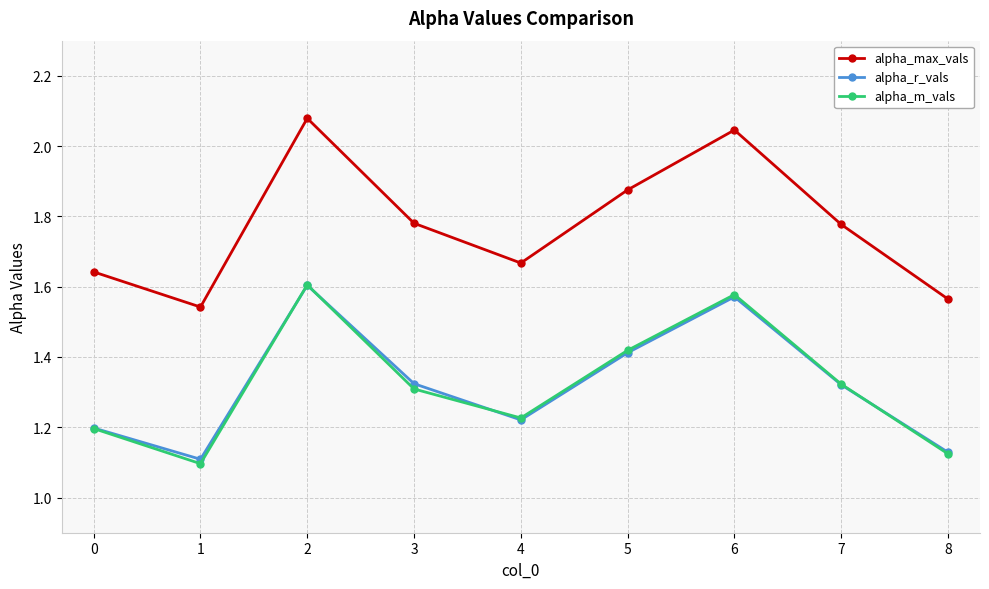

Does the chart display data point markers on the line(s)?

Yes